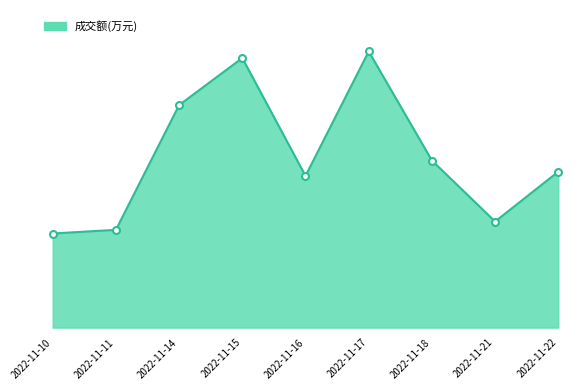

What is the maximum value shown in the chart?

9276